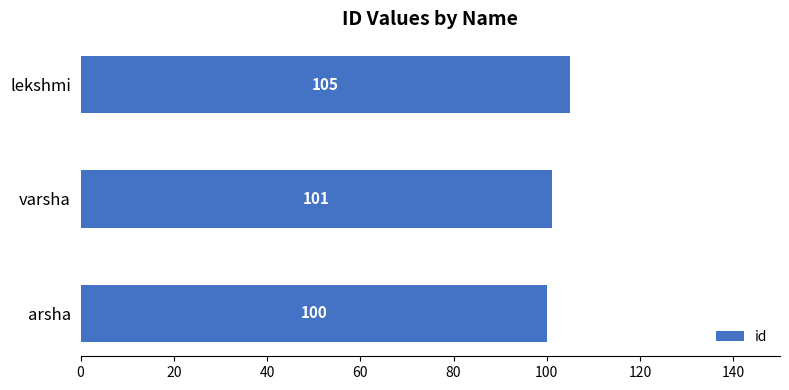

What is the approximate value at varsha?

101